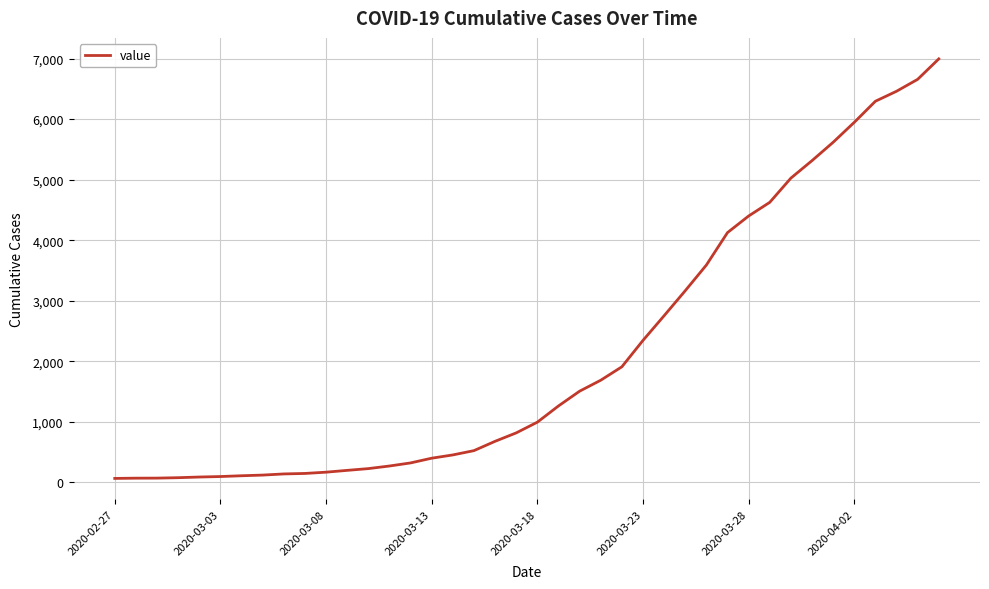

What is the ratio of the value at 2020-03-28 to the value at 2020-03-18?

4.4